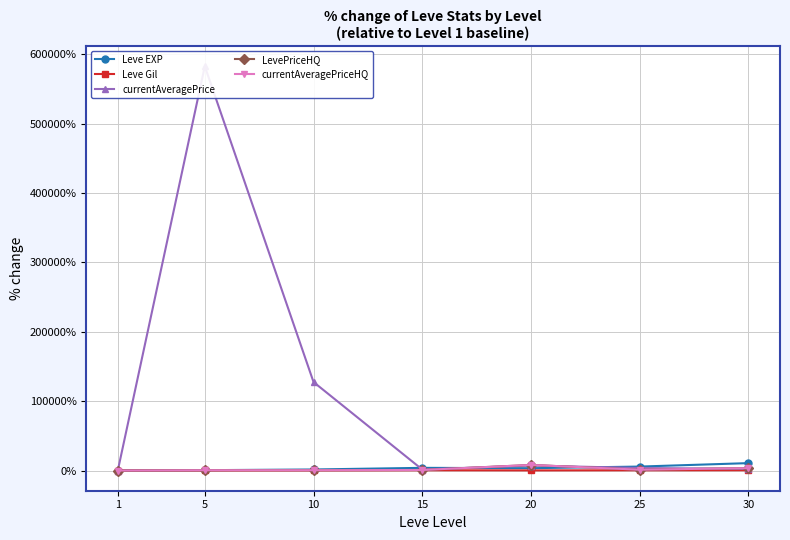

Rank the series at 30 from highest to lowest value.

Leve EXP, LevePriceHQ, currentAveragePriceHQ, currentAveragePrice, Leve Gil